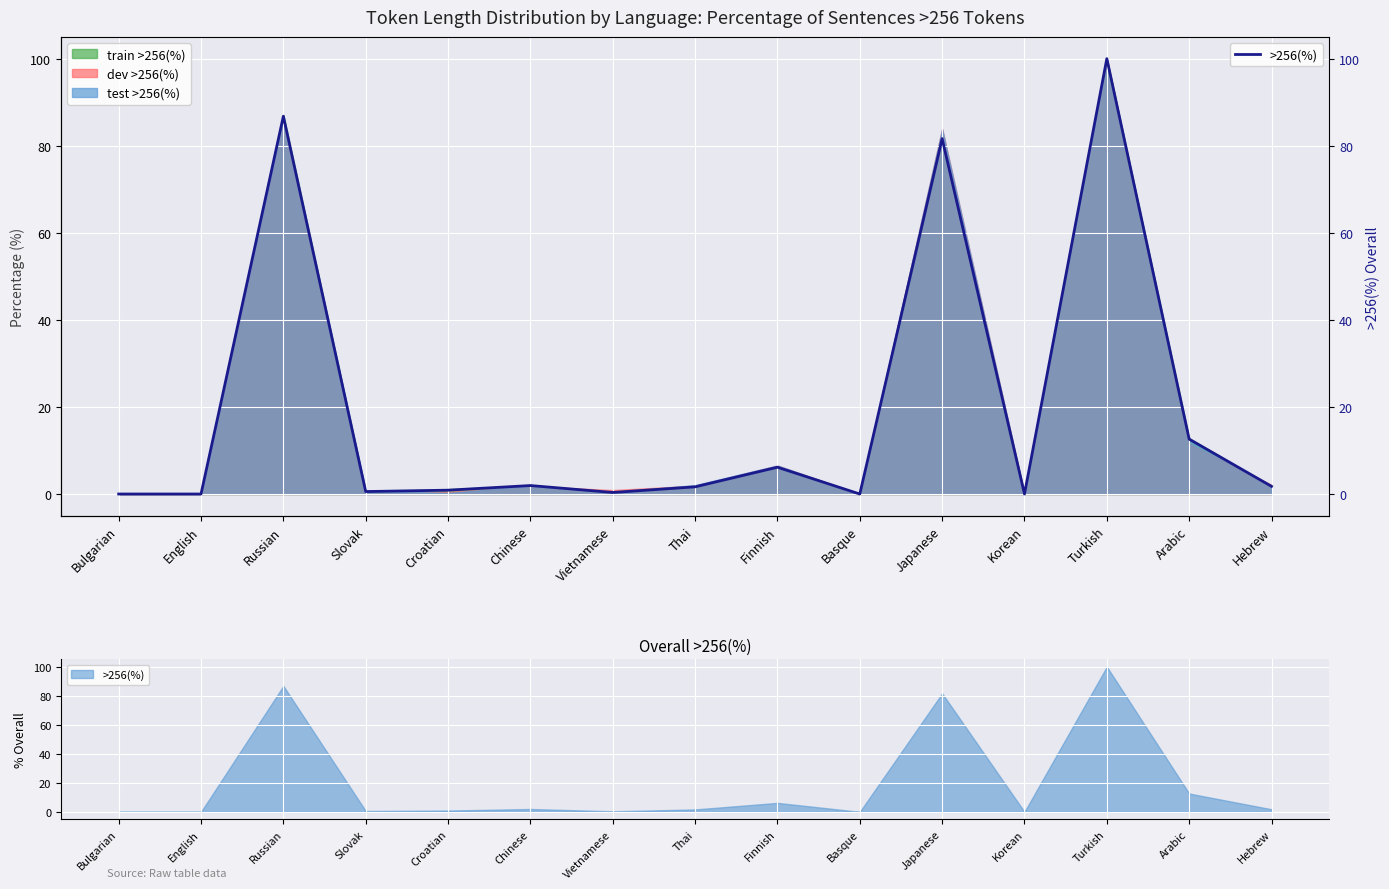

List the labels in order of value, largest first.

Turkish, Russian, Japanese, Arabic, Finnish, Chinese, Hebrew, Thai, Croatian, Slovak, Vietnamese, Bulgarian, English, Basque, Korean